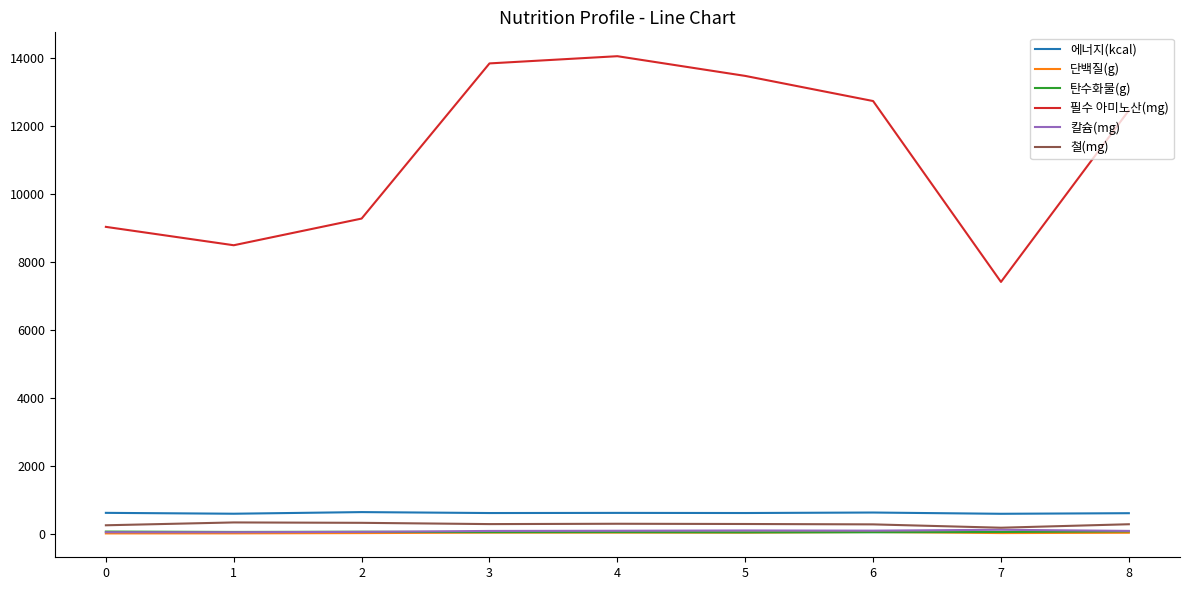

What is the maximum value for 단백질(g)?

64.8